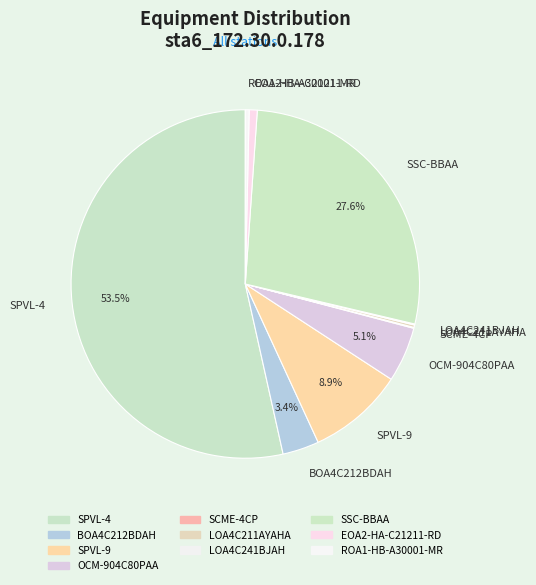

How much of the chart is everything except OCM-904C80PAA?

94.9%